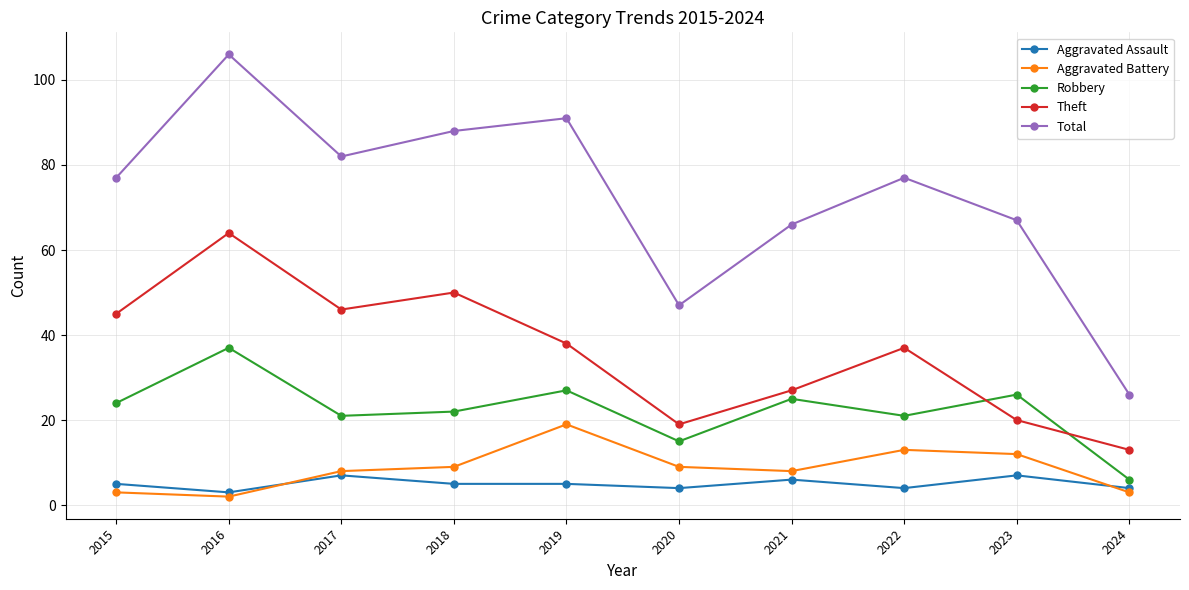

What are all the series names shown in the legend?

Aggravated Assault, Aggravated Battery, Robbery, Theft, Total